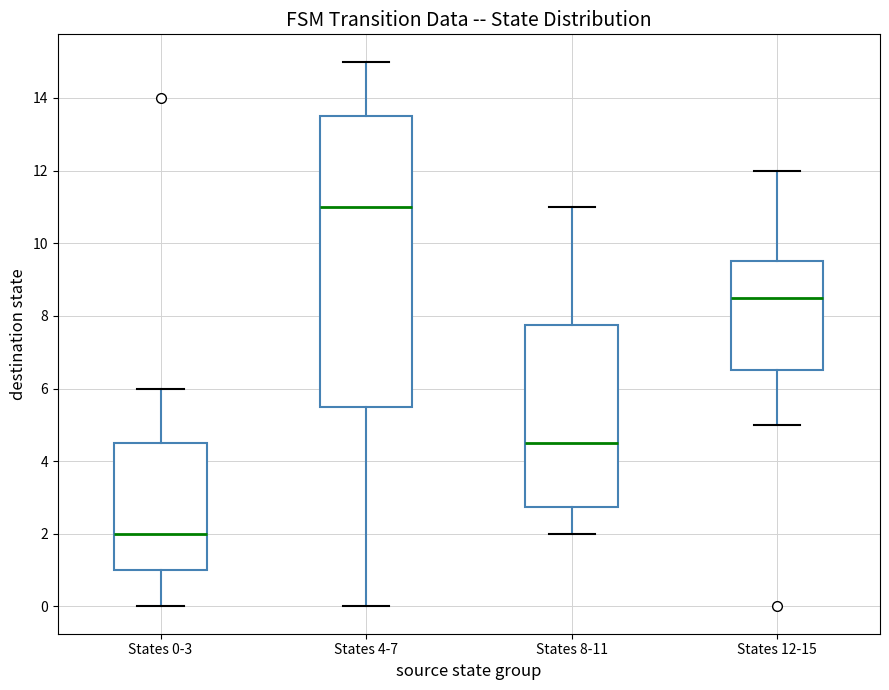

Reading left to right, read every box against the y-axis: the position of its median line, the range the box covers, and the ends of its whiskers. The values are not printed on the chart, so give them approximately, as read against the axis.

States 0-3: median 2.0, box 1.0 to 4.6, whiskers 0.0 to 6.0
States 4-7: median 11.0, box 5.6 to 13.6, whiskers 0.0 to 15.0
States 8-11: median 4.6, box 2.8 to 7.8, whiskers 2.0 to 11.0
States 12-15: median 8.6, box 6.6 to 9.6, whiskers 5.0 to 12.0